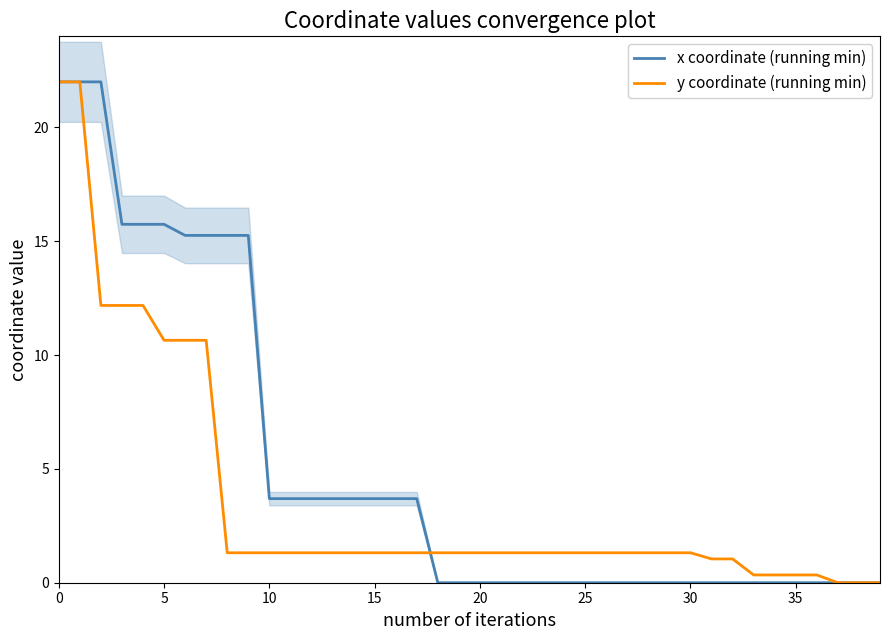

What are all the series names shown in the legend?

x coordinate (running min), y coordinate (running min)